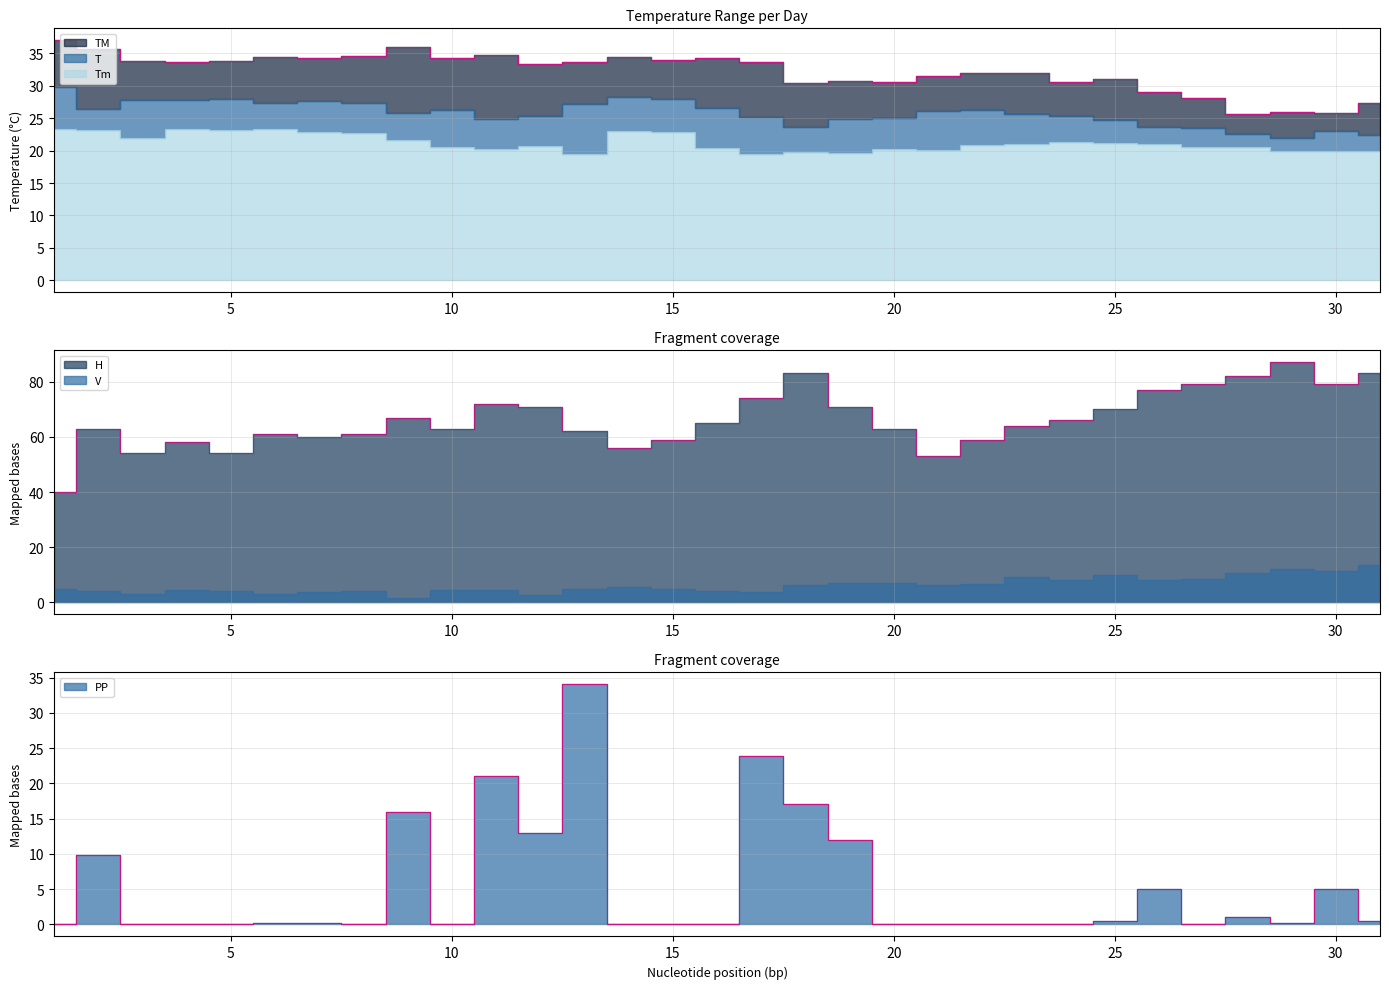

How many lines are shown in the chart?

3